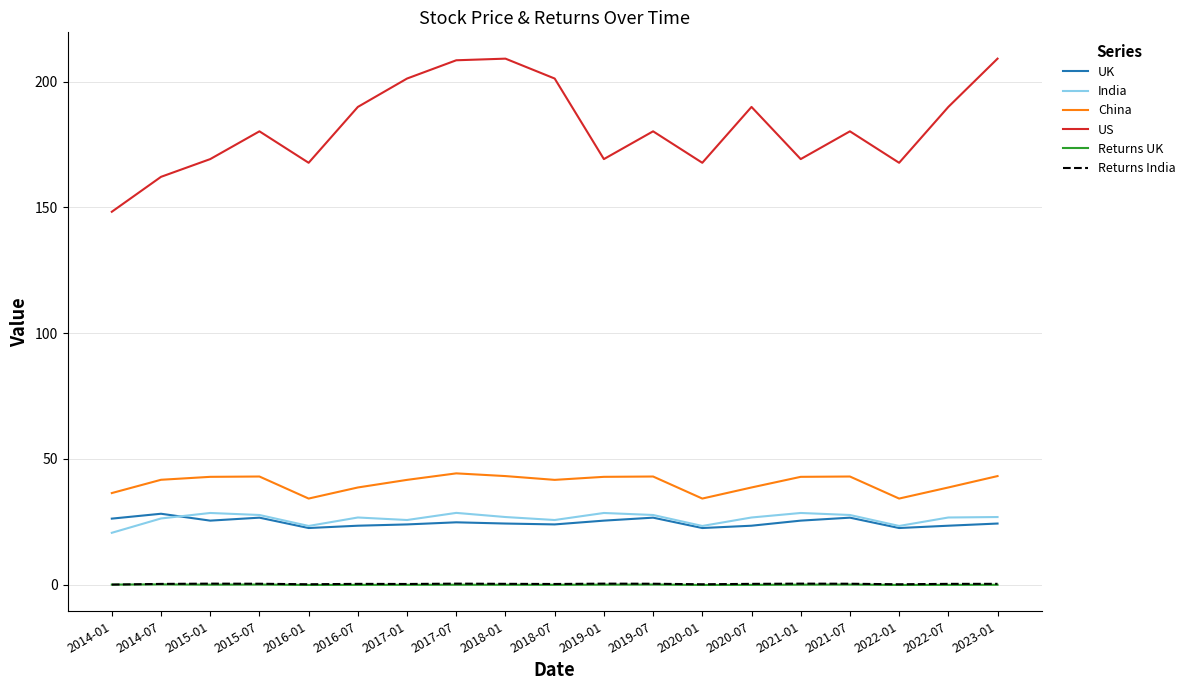

Which category has the lowest value in the US series?

2014-01